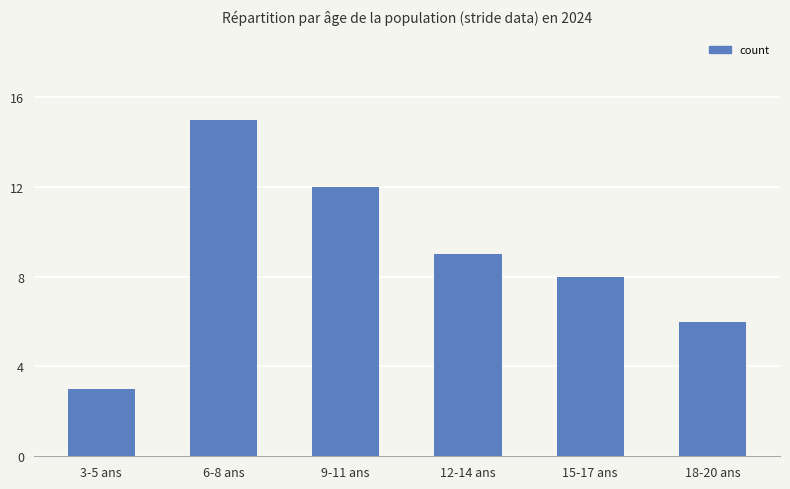

True or false: the data shows 6 at 18-20 ans.

True